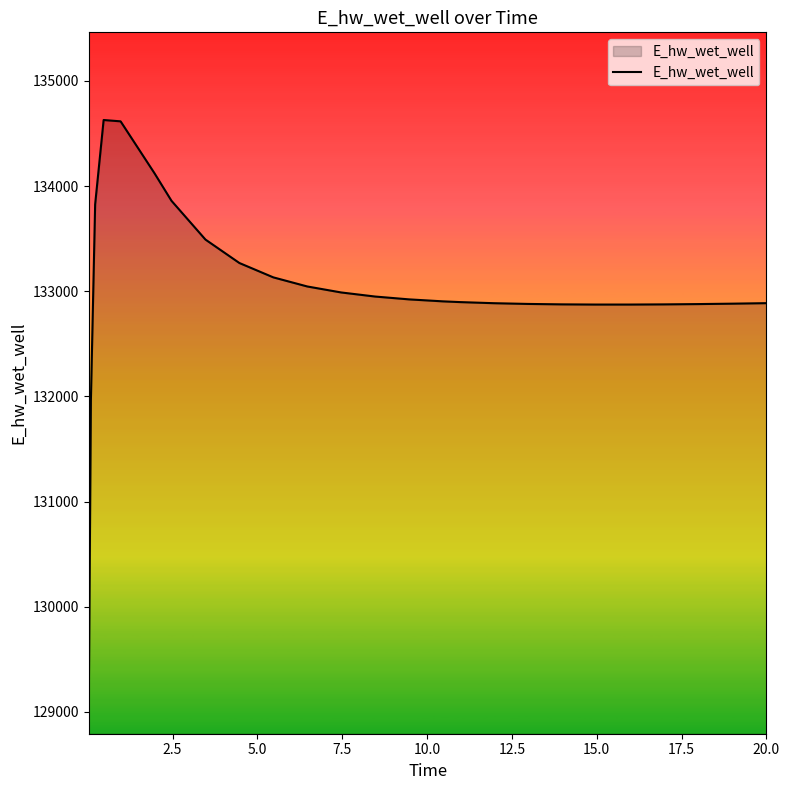

What is the average value?

133018.8